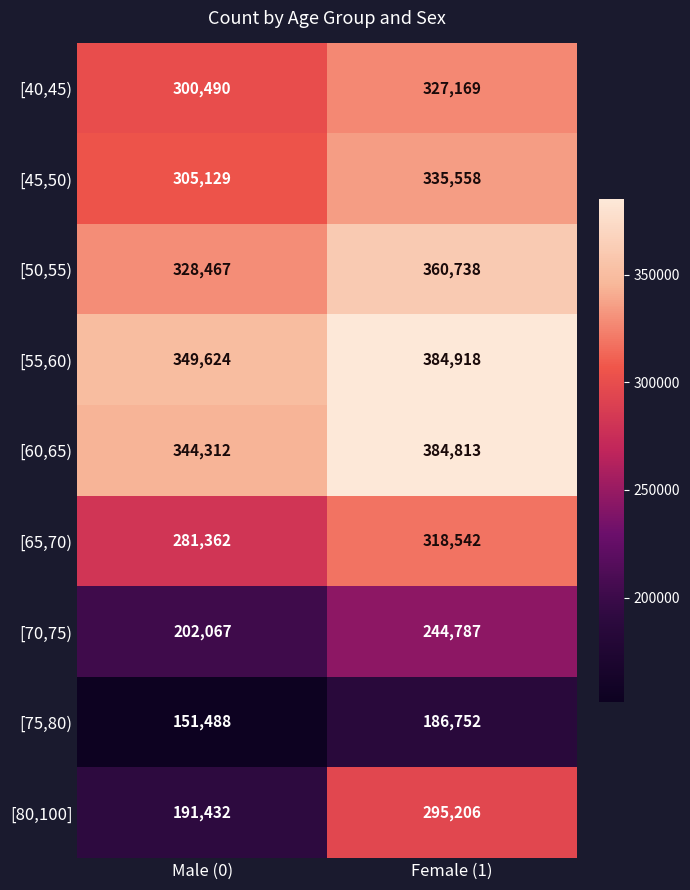

The value of [40,45) at Male (0) is 300490. True or false?

True